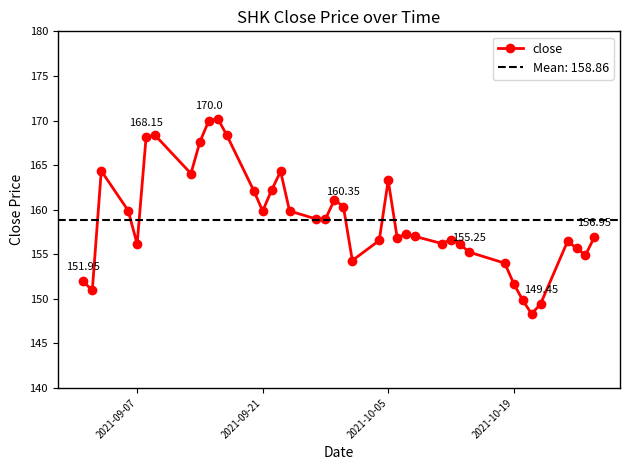

How many points are lower than both their immediate neighbors (excluding endpoints)?

9